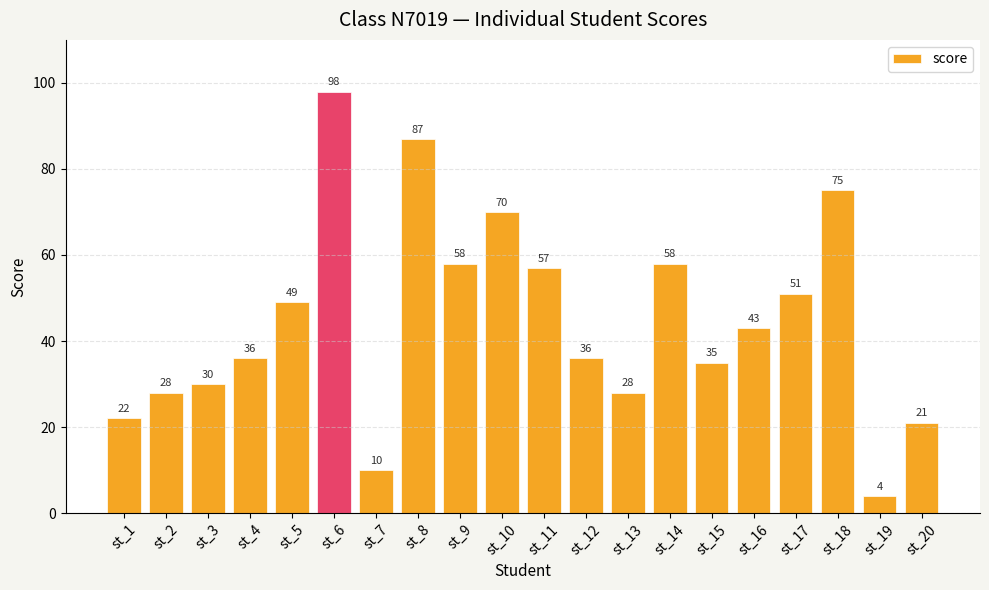

Is it true that the value at st_15 is 12?

False